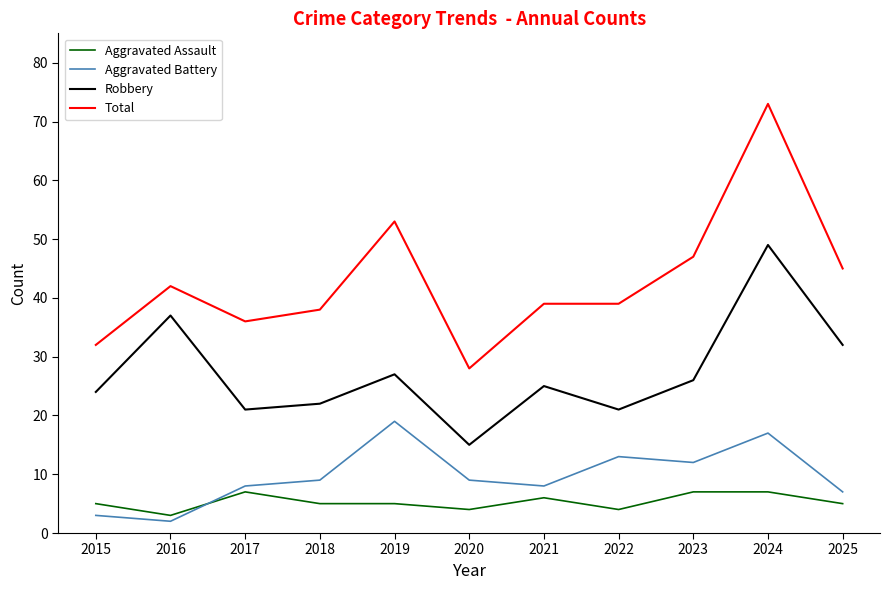

Count the Aggravated Assault values in the range 4 to 7.

10